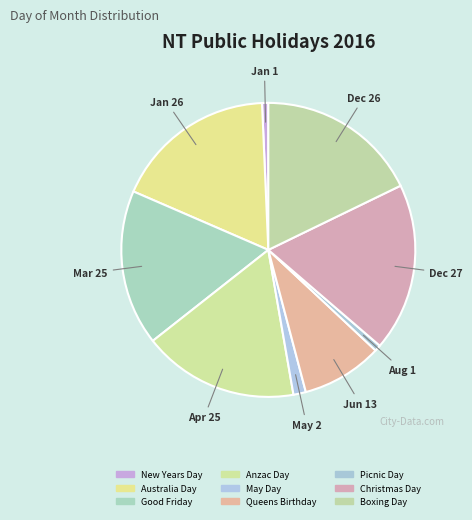

To the nearest percent, what is the difference between the largest and smallest slice percentages?

18%